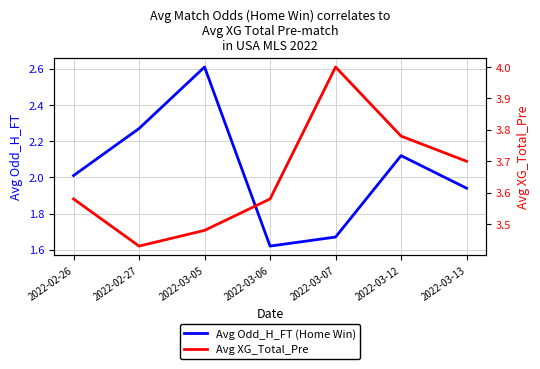

At which category is the sum across all series the highest?

2022-03-05